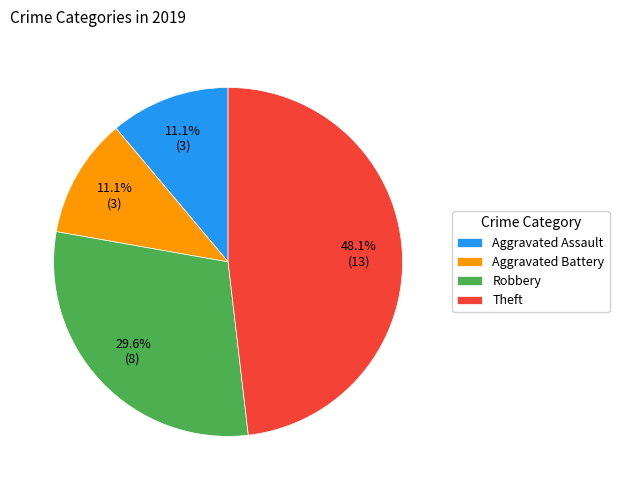

True or false: Aggravated Battery accounts for 2% of the total.

False